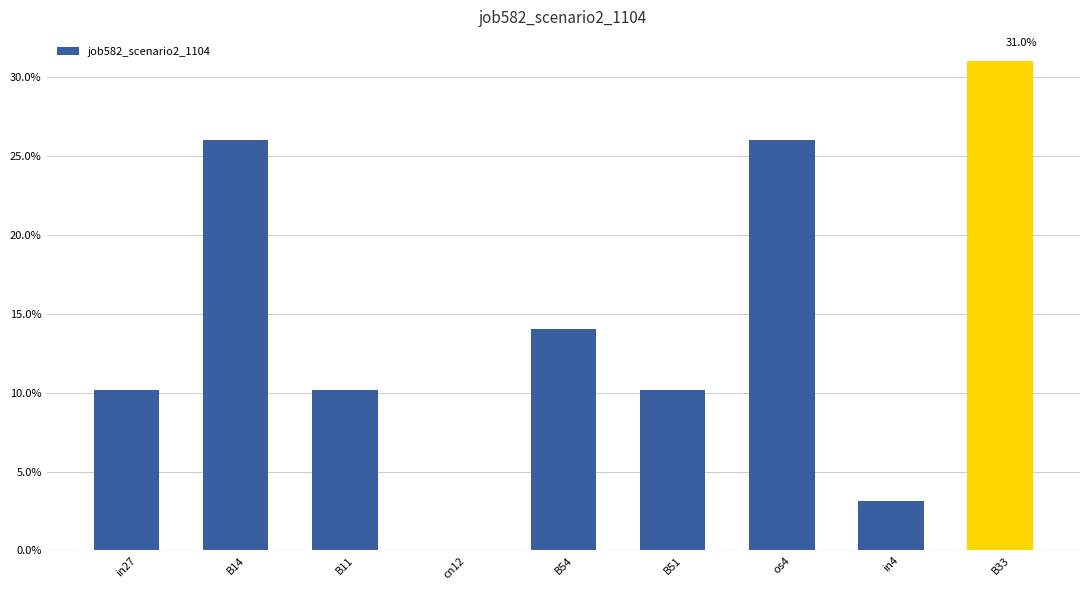

The chart shows a value of 0.1 at B14. True or false?

False